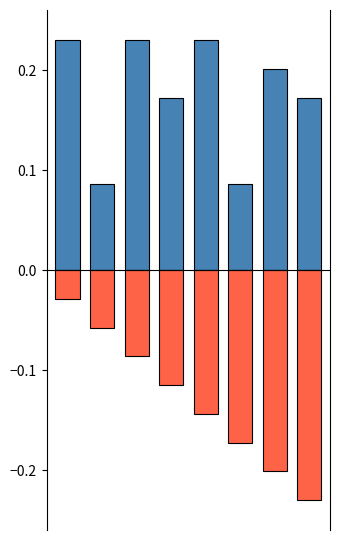

What is the sum of the Sl No. values at 5 and 1?

-0.2